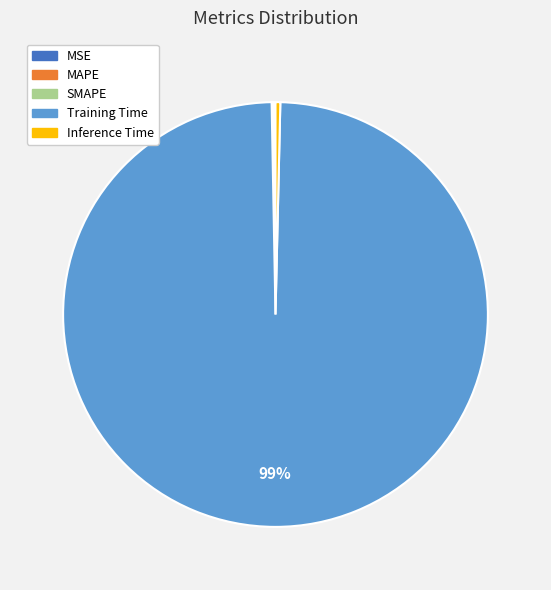

Does Training Time account for over 50% of the chart?

Yes